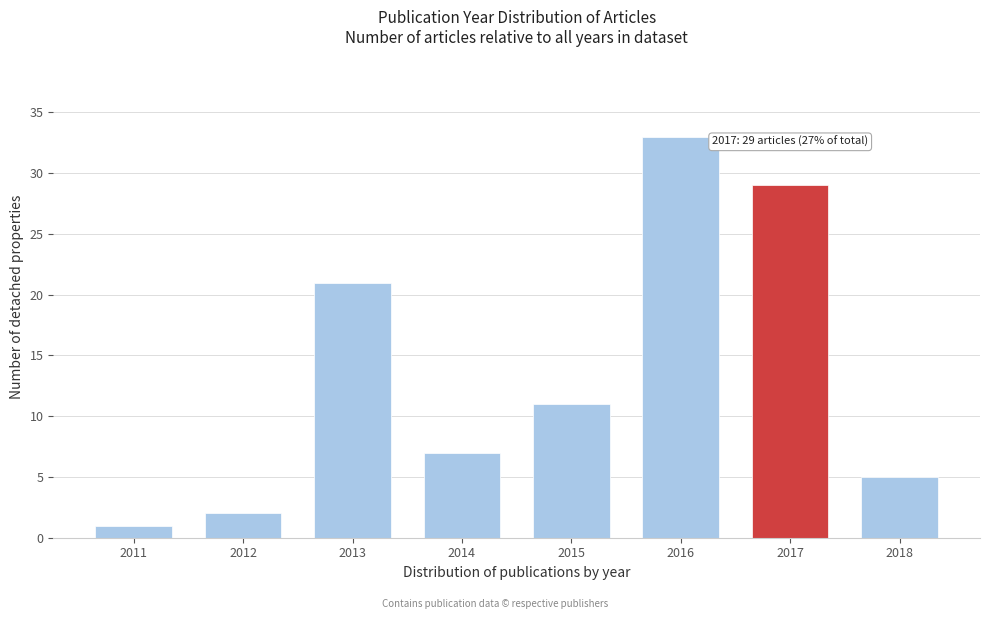

Reading left to right, list all the values displayed in this chart.

2011=1	2012=2	2013=21	2014=7	2015=11	2016=33	2017=29	2018=5